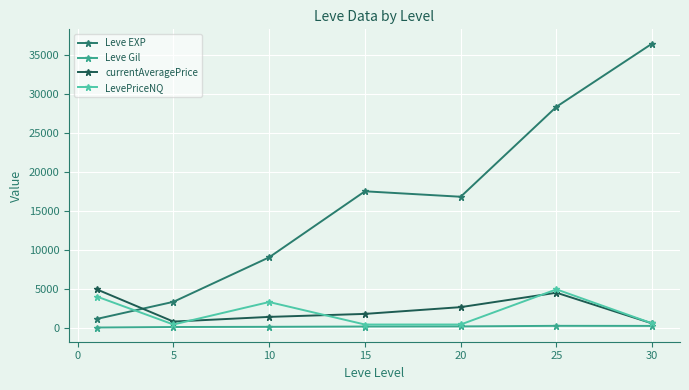

What is the maximum value shown in the chart?

36492.5